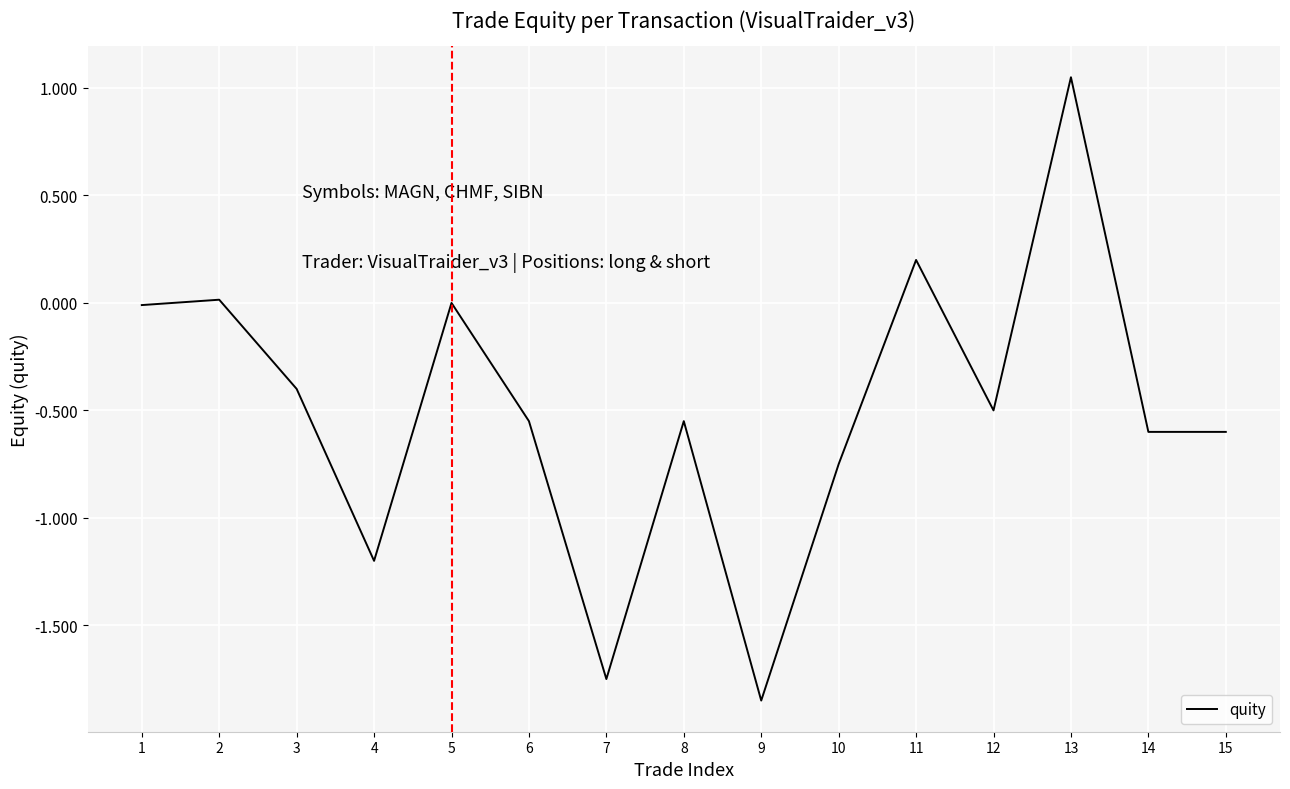

Does the chart display data point markers on the line(s)?

No